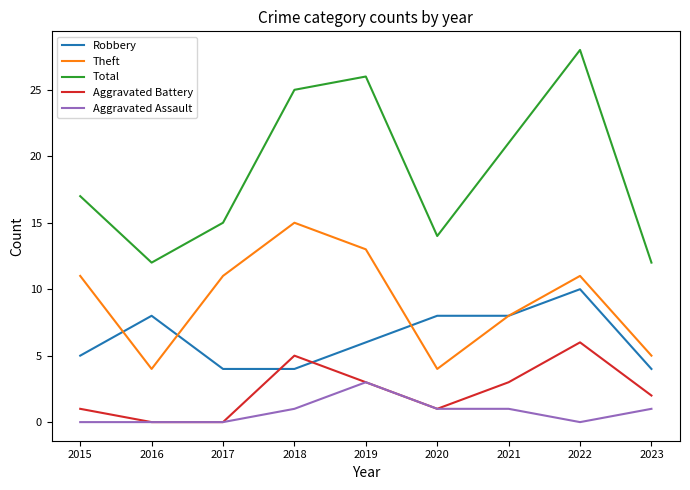

At which category does Total reach its first local valley?

2016